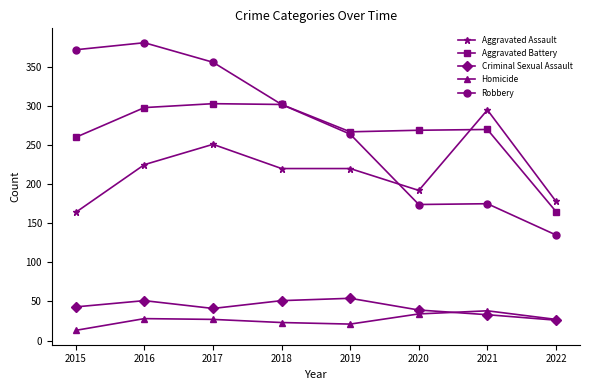

At which category does Robbery reach its first local peak?

2016